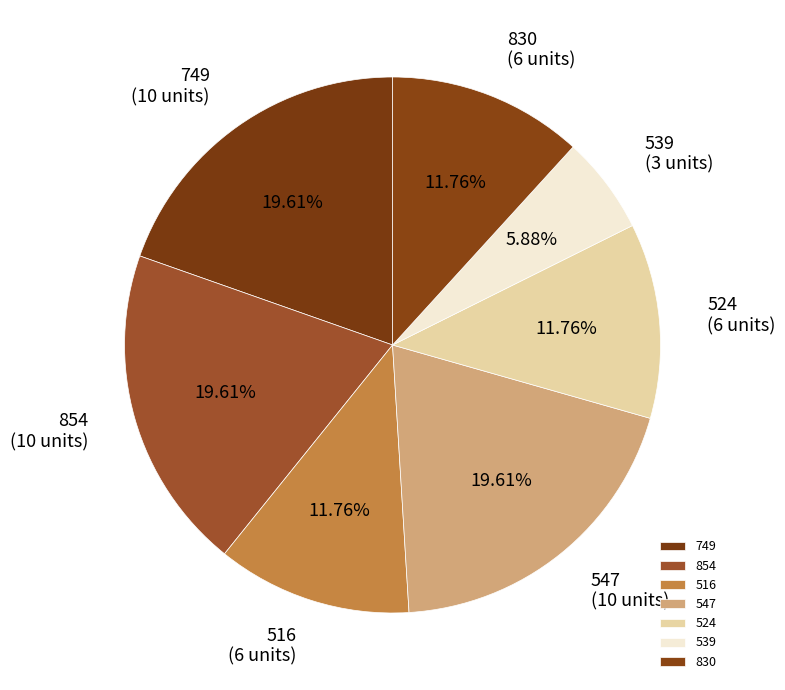

How many slices are in this pie chart?

7